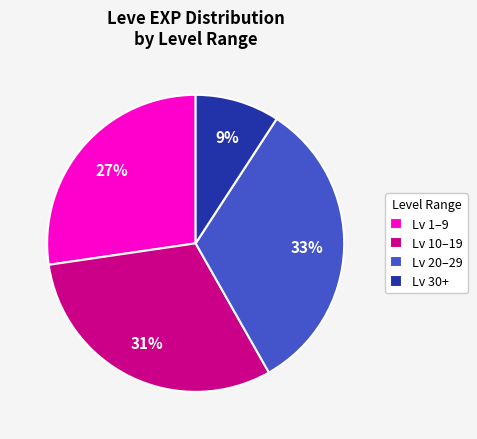

Rank the categories by value from highest to lowest.

Lv 20–29, Lv 10–19, Lv 1–9, Lv 30+